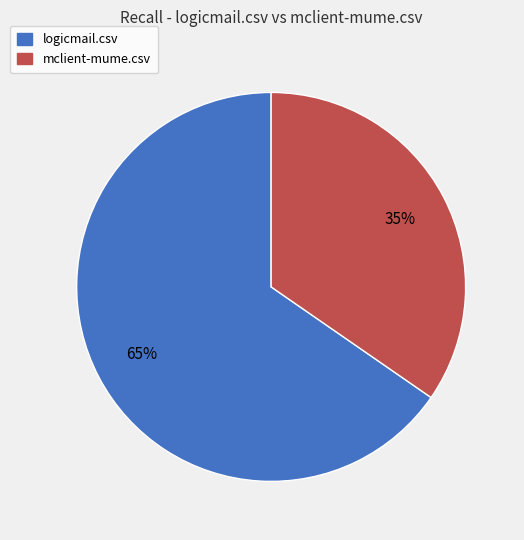

Rank the categories by value from highest to lowest.

logicmail.csv, mclient-mume.csv